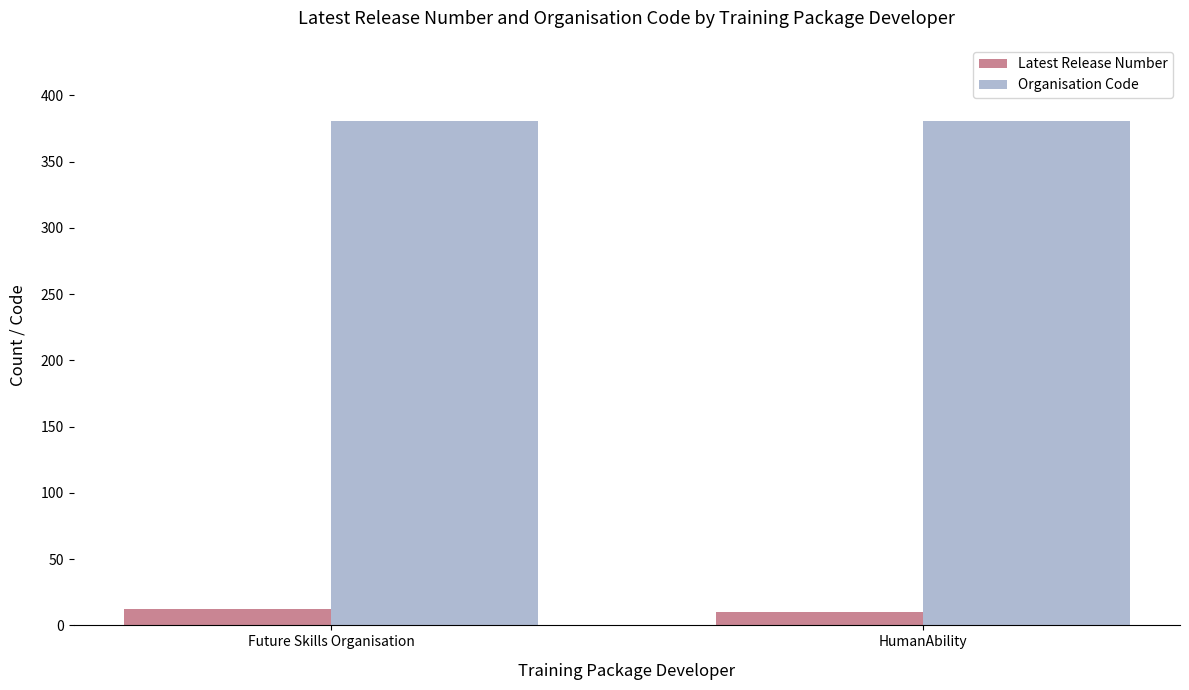

What is the average value of the Latest Release Number series?

11